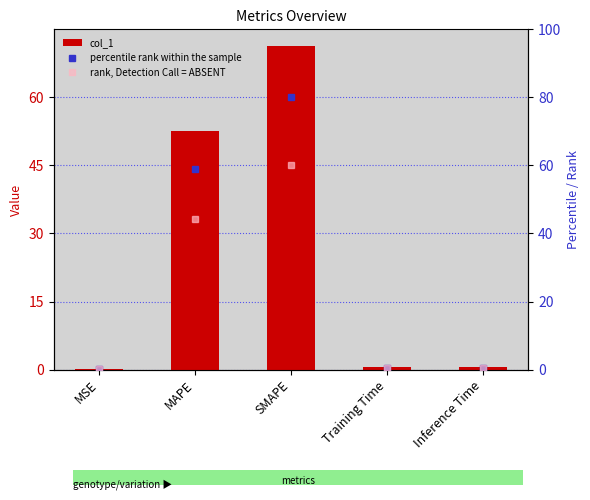

Which series has the largest total across all categories?

percentile rank within the sample